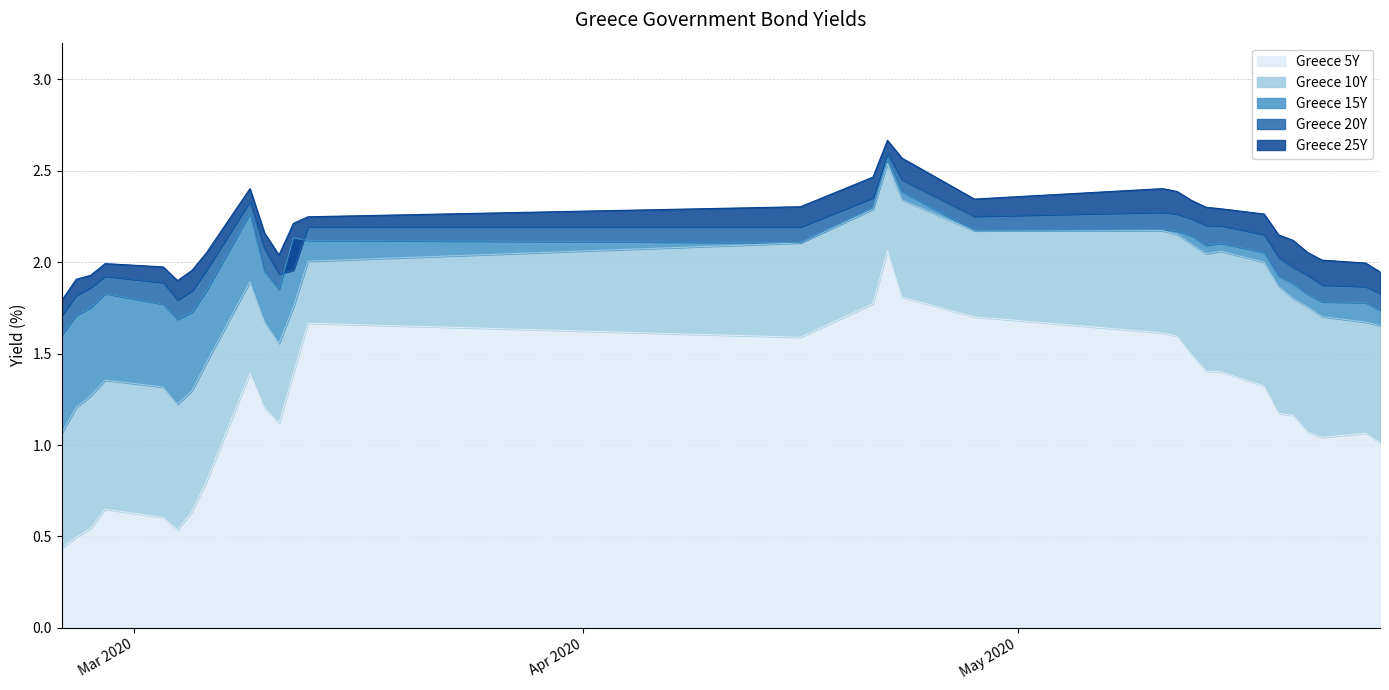

Reading left to right, what are all the values shown in this chart?

Greece 5Y: 2020-02-25=0.4	2020-02-26=0.5	2020-02-27=0.5	2020-02-28=0.6	2020-03-03=0.6	2020-03-04=0.5	2020-03-05=0.6	2020-03-06=0.8	2020-03-09=1.4	2020-03-10=1.2	2020-03-11=1.1	2020-03-12=1.4	2020-03-13=1.7	2020-04-16=1.6	2020-04-21=1.8	2020-04-22=2.1	2020-04-23=1.8	2020-04-28=1.7	2020-05-11=1.6	2020-05-12=1.6	2020-05-13=1.5	2020-05-14=1.4	2020-05-15=1.4	2020-05-18=1.3	2020-05-19=1.2	2020-05-20=1.2	2020-05-21=1.1	2020-05-22=1.0	2020-05-25=1.1	2020-05-26=1.0
Greece 10Y: 2020-02-25=1.1	2020-02-26=1.2	2020-02-27=1.3	2020-02-28=1.4	2020-03-03=1.3	2020-03-04=1.2	2020-03-05=1.3	2020-03-06=1.5	2020-03-09=1.9	2020-03-10=1.7	2020-03-11=1.6	2020-03-12=1.8	2020-03-13=2.0	2020-04-16=2.1	2020-04-21=2.3	2020-04-22=2.5	2020-04-23=2.3	2020-04-28=2.2	2020-05-11=2.2	2020-05-12=2.1	2020-05-13=2.1	2020-05-14=2.0	2020-05-15=2.1	2020-05-18=2.0	2020-05-19=1.9	2020-05-20=1.8	2020-05-21=1.8	2020-05-22=1.7	2020-05-25=1.7	2020-05-26=1.7
Greece 15Y: 2020-02-25=1.6	2020-02-26=1.7	2020-02-27=1.8	2020-02-28=1.8	2020-03-03=1.8	2020-03-04=1.7	2020-03-05=1.7	2020-03-06=1.8	2020-03-09=2.3	2020-03-10=1.9	2020-03-11=1.9	2020-03-12=2.1	2020-03-13=2.1	2020-04-16=2.1	2020-04-21=2.3	2020-04-22=2.6	2020-04-23=2.4	2020-04-28=2.2	2020-05-11=2.2	2020-05-12=2.2	2020-05-13=2.1	2020-05-14=2.1	2020-05-15=2.1	2020-05-18=2.1	2020-05-19=1.9	2020-05-20=1.9	2020-05-21=1.8	2020-05-22=1.8	2020-05-25=1.8	2020-05-26=1.7
Greece 20Y: 2020-02-25=1.7	2020-02-26=1.8	2020-02-27=1.9	2020-02-28=1.9	2020-03-03=1.9	2020-03-04=1.8	2020-03-05=1.8	2020-03-06=2.0	2020-03-09=2.3	2020-03-10=2.1	2020-03-11=1.9	2020-03-12=2.0	2020-03-13=2.2	2020-04-16=2.2	2020-04-21=2.4	2020-04-22=2.6	2020-04-23=2.5	2020-04-28=2.3	2020-05-11=2.3	2020-05-12=2.3	2020-05-13=2.2	2020-05-14=2.2	2020-05-15=2.2	2020-05-18=2.2	2020-05-19=2.0	2020-05-20=2.0	2020-05-21=1.9	2020-05-22=1.9	2020-05-25=1.9	2020-05-26=1.8
Greece 25Y: 2020-02-25=1.8	2020-02-26=1.9	2020-02-27=1.9	2020-02-28=2.0	2020-03-03=2.0	2020-03-04=1.9	2020-03-05=2.0	2020-03-06=2.1	2020-03-09=2.4	2020-03-10=2.2	2020-03-11=2.0	2020-03-12=2.2	2020-03-13=2.2	2020-04-16=2.3	2020-04-21=2.5	2020-04-22=2.7	2020-04-23=2.6	2020-04-28=2.3	2020-05-11=2.4	2020-05-12=2.4	2020-05-13=2.3	2020-05-14=2.3	2020-05-15=2.3	2020-05-18=2.3	2020-05-19=2.1	2020-05-20=2.1	2020-05-21=2.1	2020-05-22=2.0	2020-05-25=2.0	2020-05-26=1.9